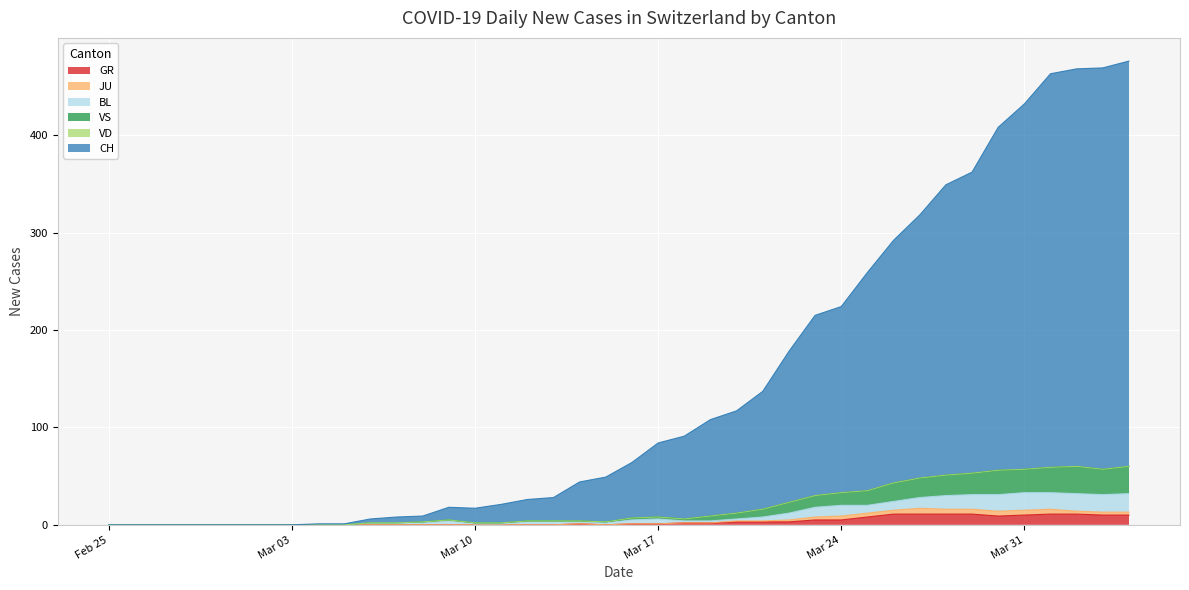

How many positive values does the VS series have?

30